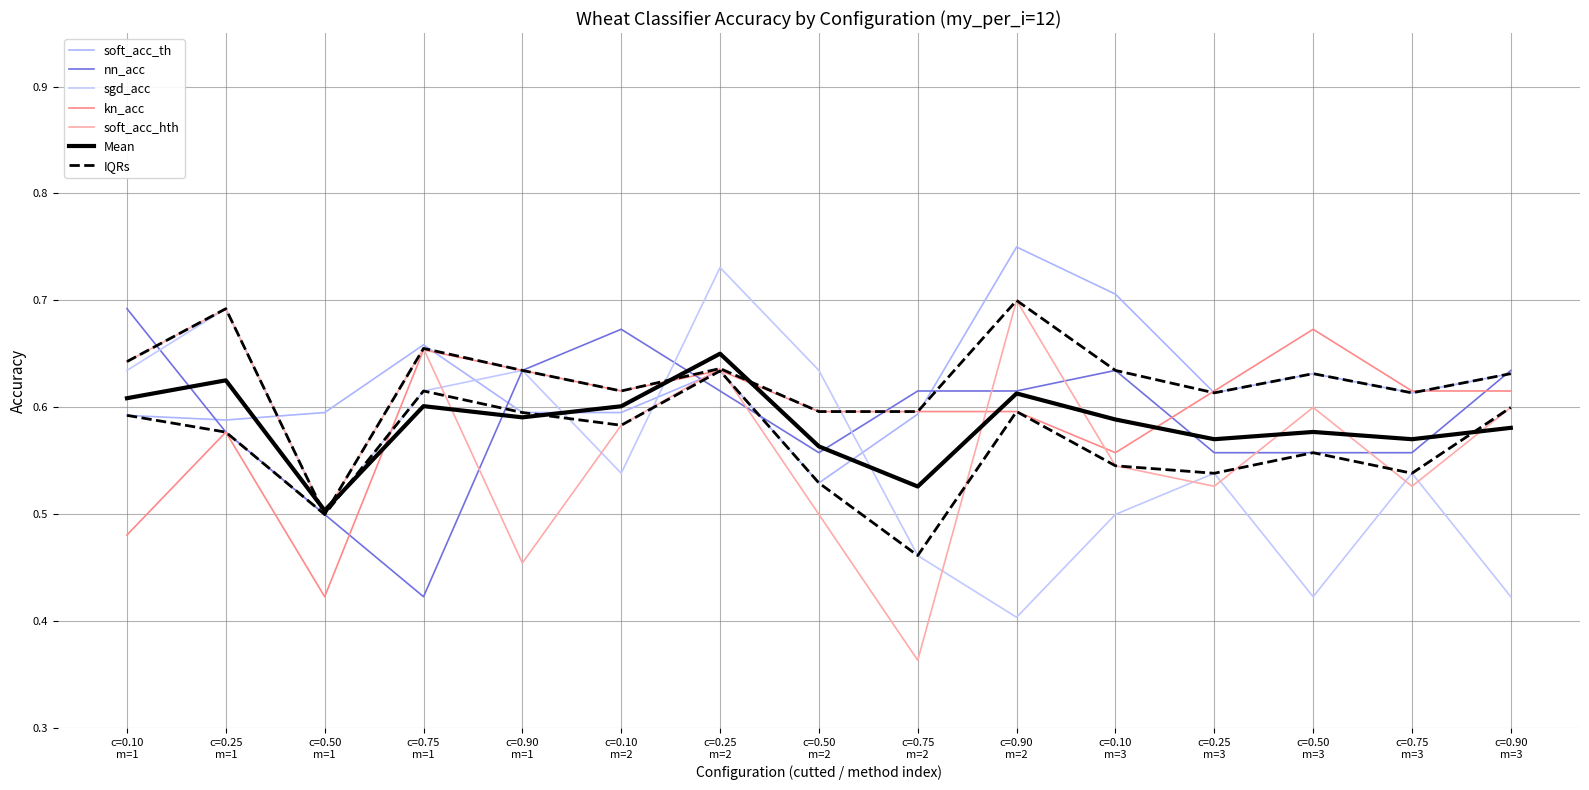

True or false: nn_acc and soft_acc_th intersect in this chart.

True